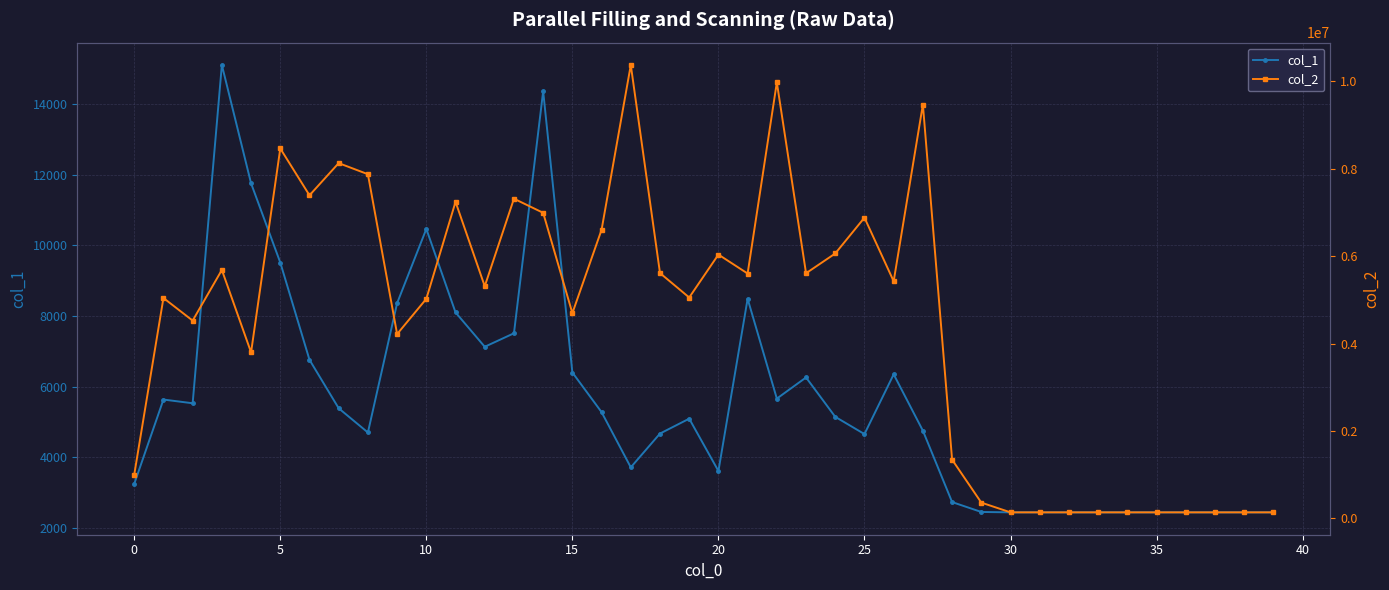

What is the label of the 32nd point from the left?

31